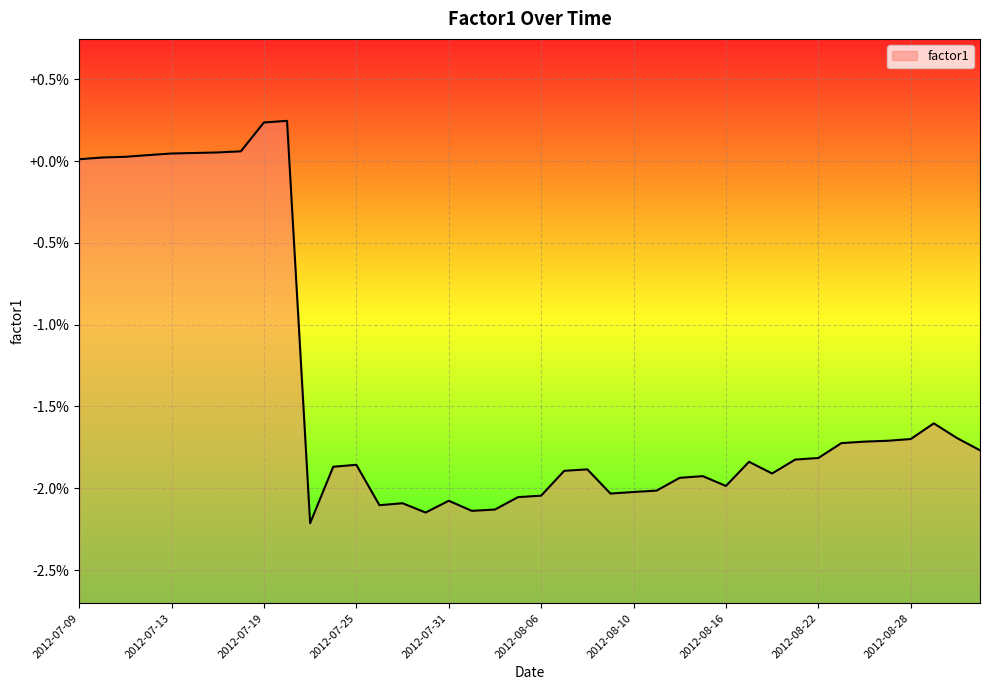

Does the chart display data point markers on the line(s)?

No